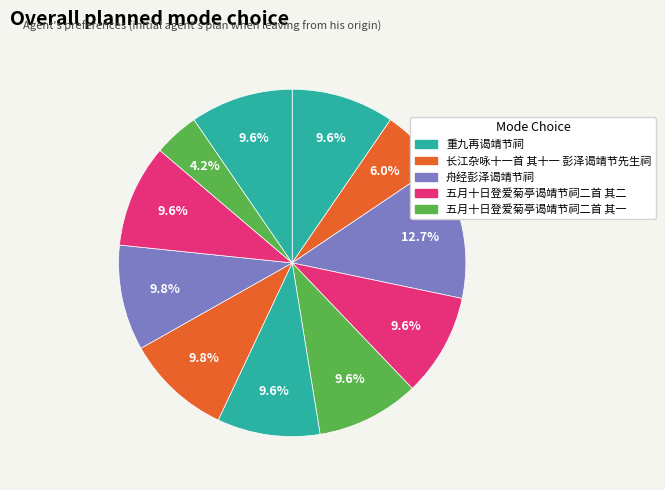

How many segments does this pie chart have?

11